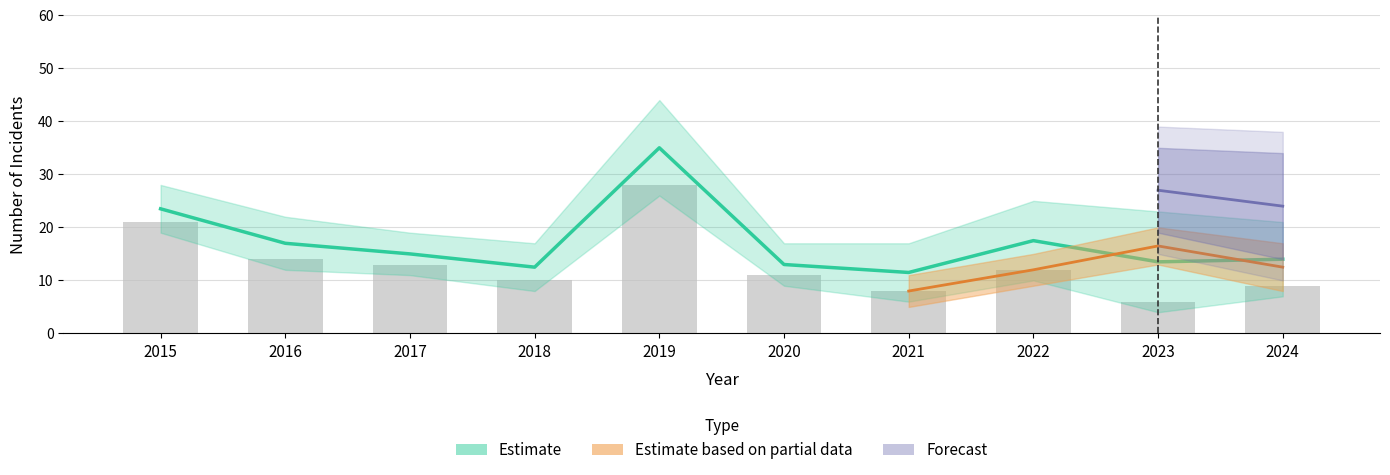

At how many categories does at least one series exceed 36?

1